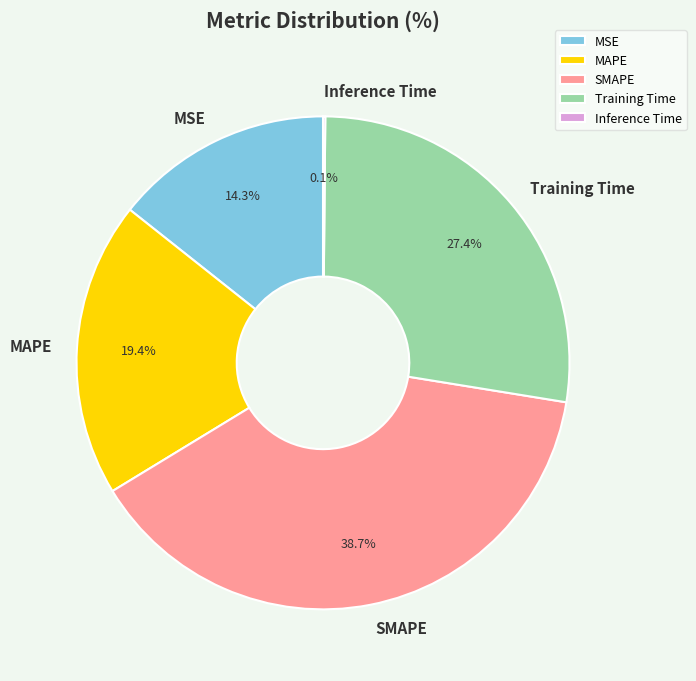

Which slice is the largest?

SMAPE